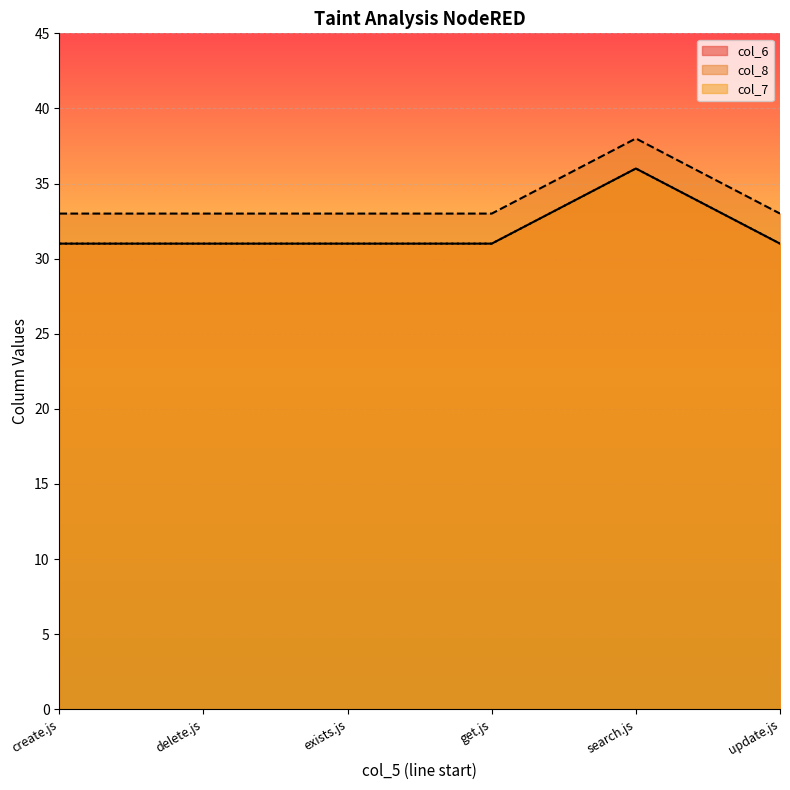

Is it true that col_6 equals 50 at create.js?

False